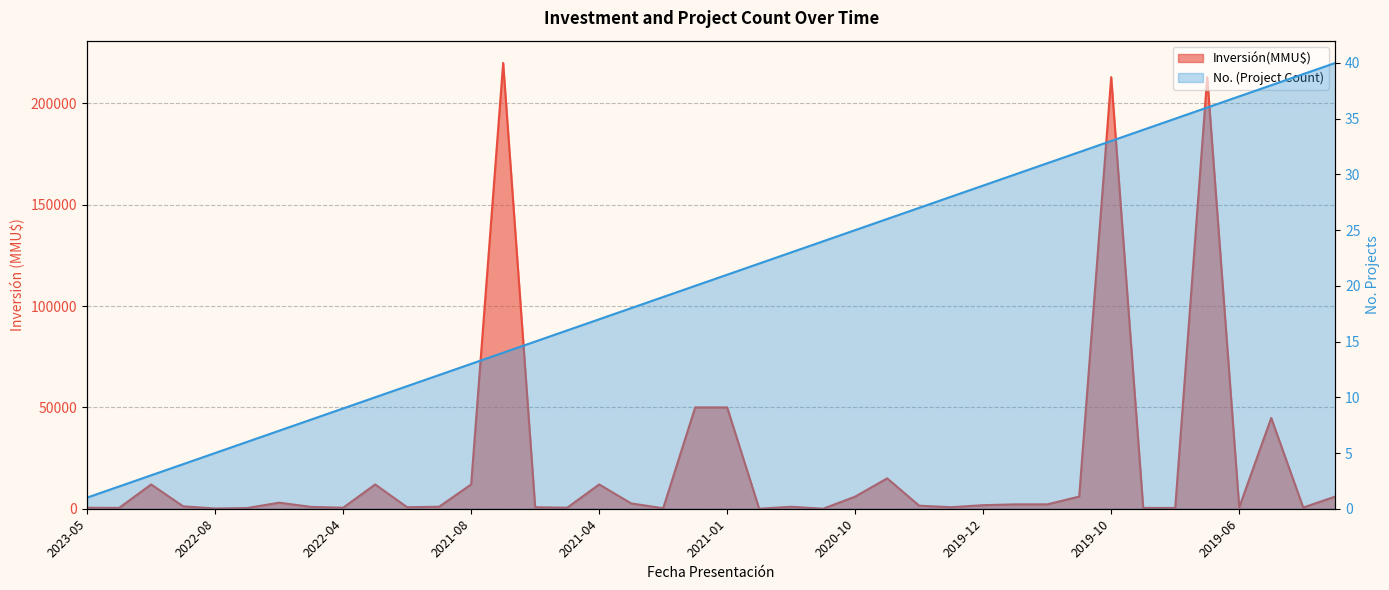

At which category does Inversión(MMU$) reach its first local peak?

2022-10